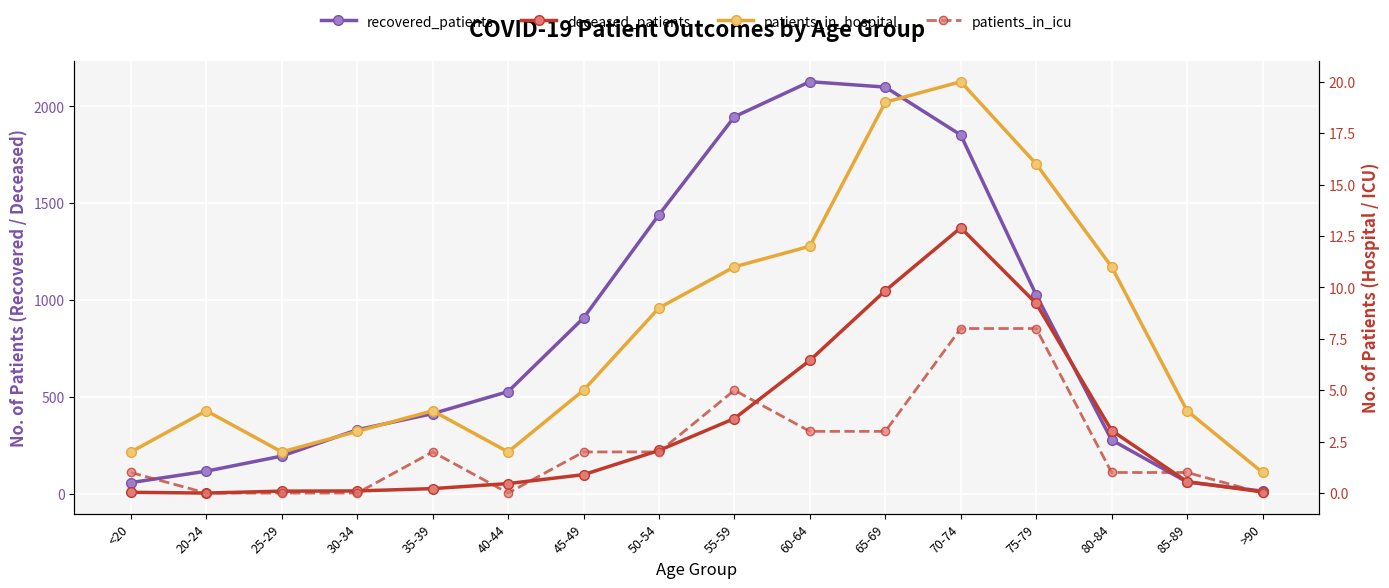

True or false: patients_in_icu and recovered_patients cross at least once.

False